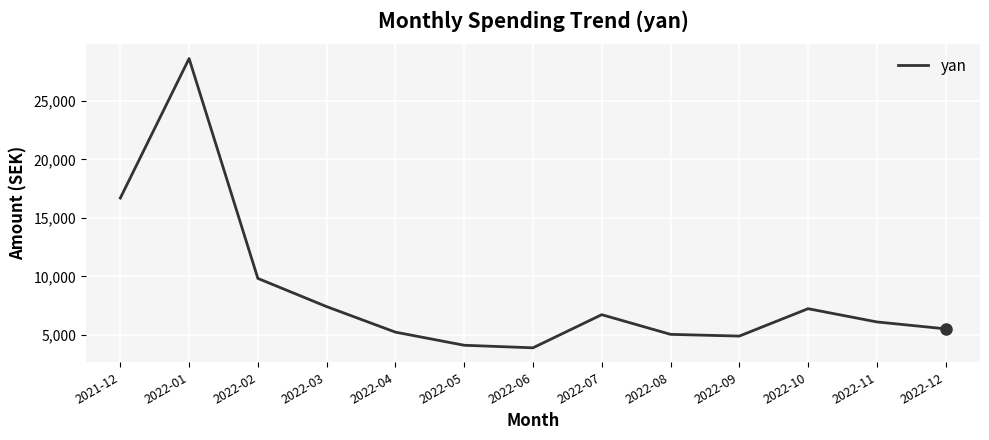

What is the greatest value displayed?

28619